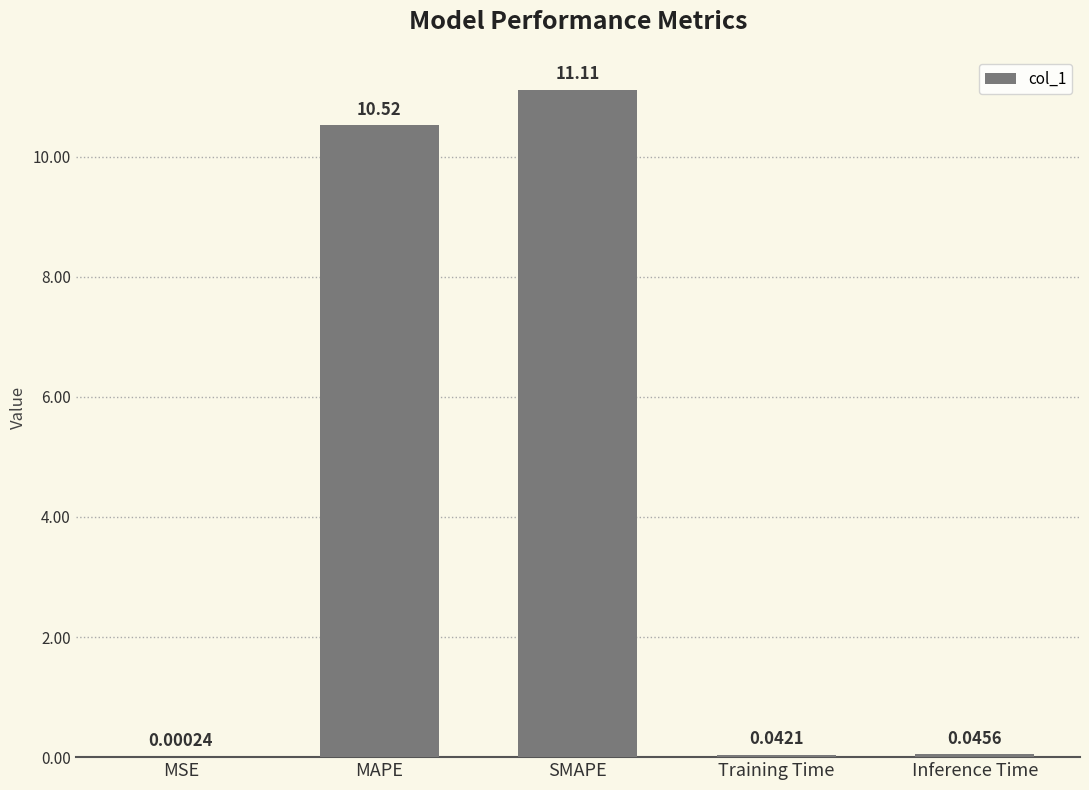

Which label corresponds to the largest value in the chart?

SMAPE